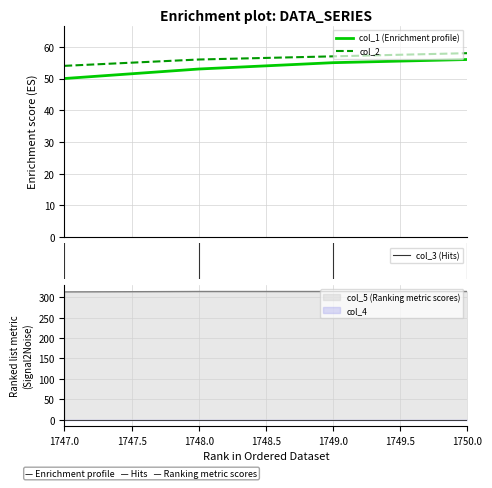

What is the value of the col_5 point at the 1st from the left?

313